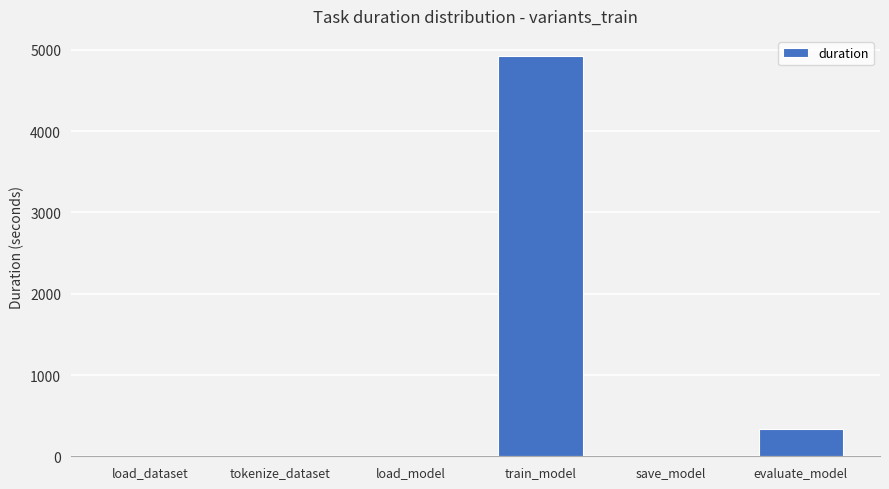

What is the change in value from train_model to evaluate_model?

-4586.2